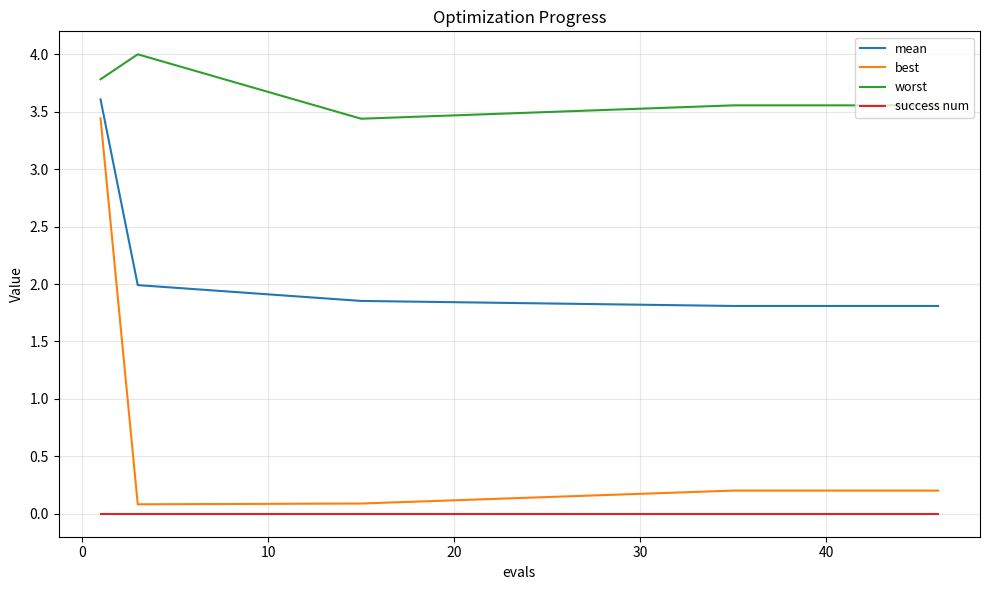

How many lines are shown in the chart?

4